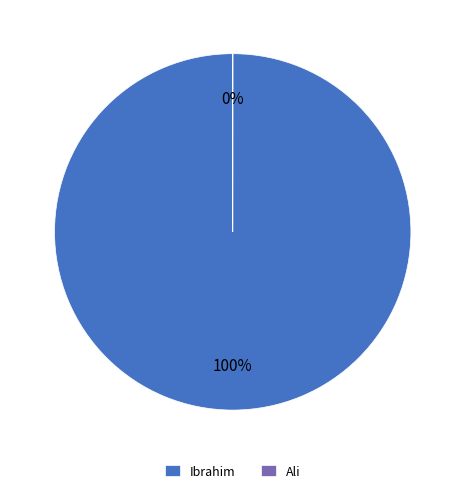

Is there any slice that represents more than half of the pie?

Yes